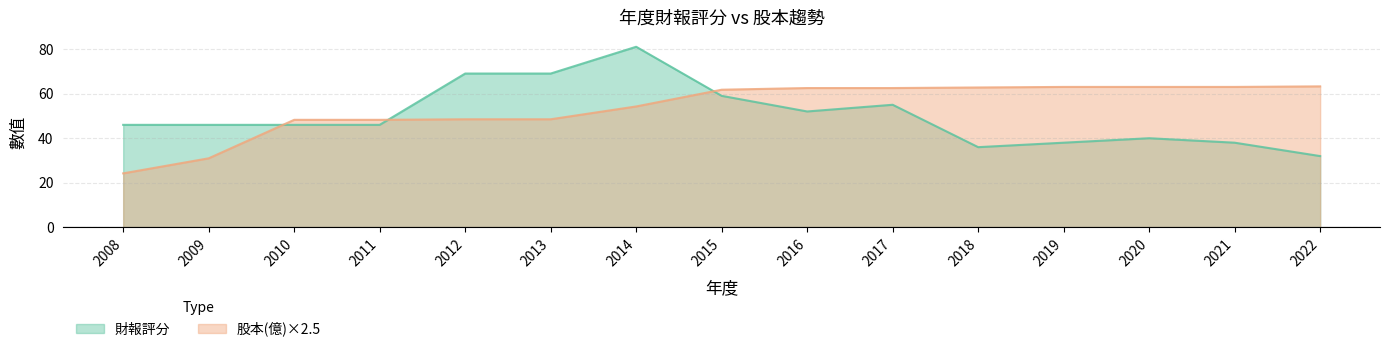

True or false: 財報評分 has a value of 38.0 at 2021.

True